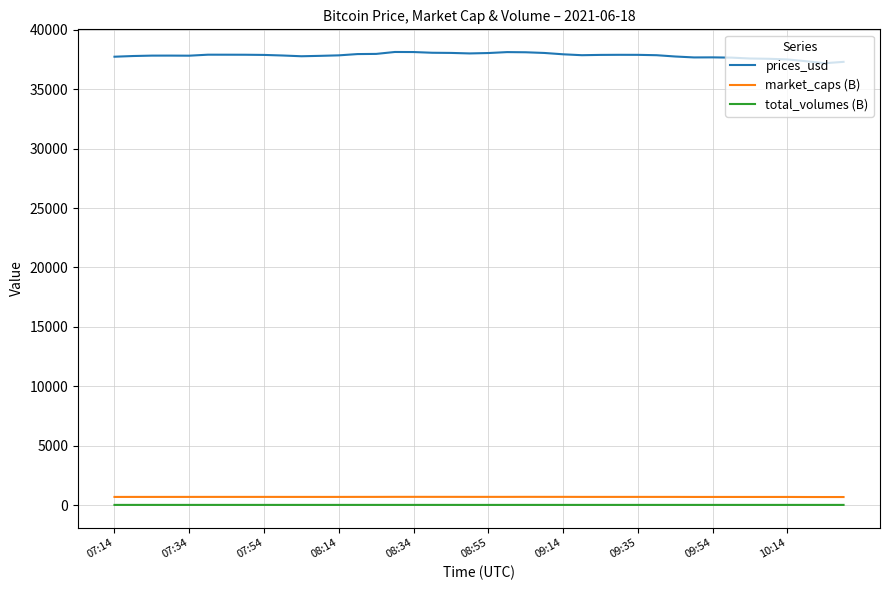

Which series has the largest total across all categories?

prices_usd